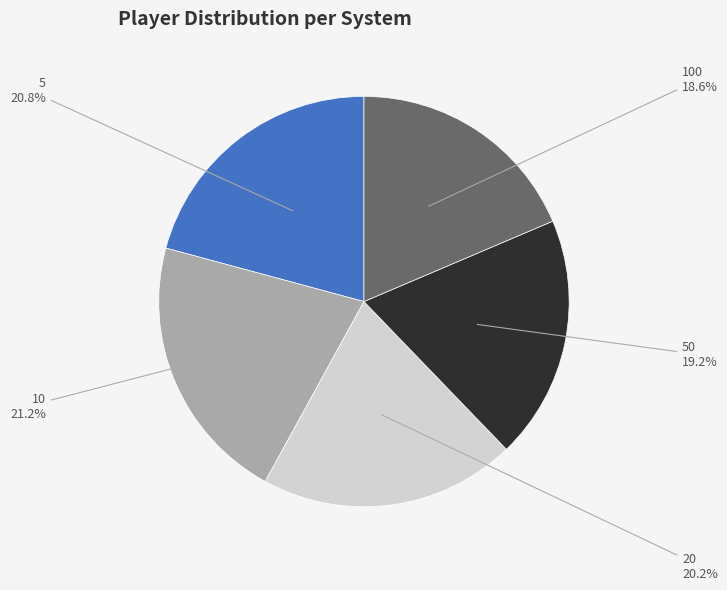

Count the number of slices in the pie.

5